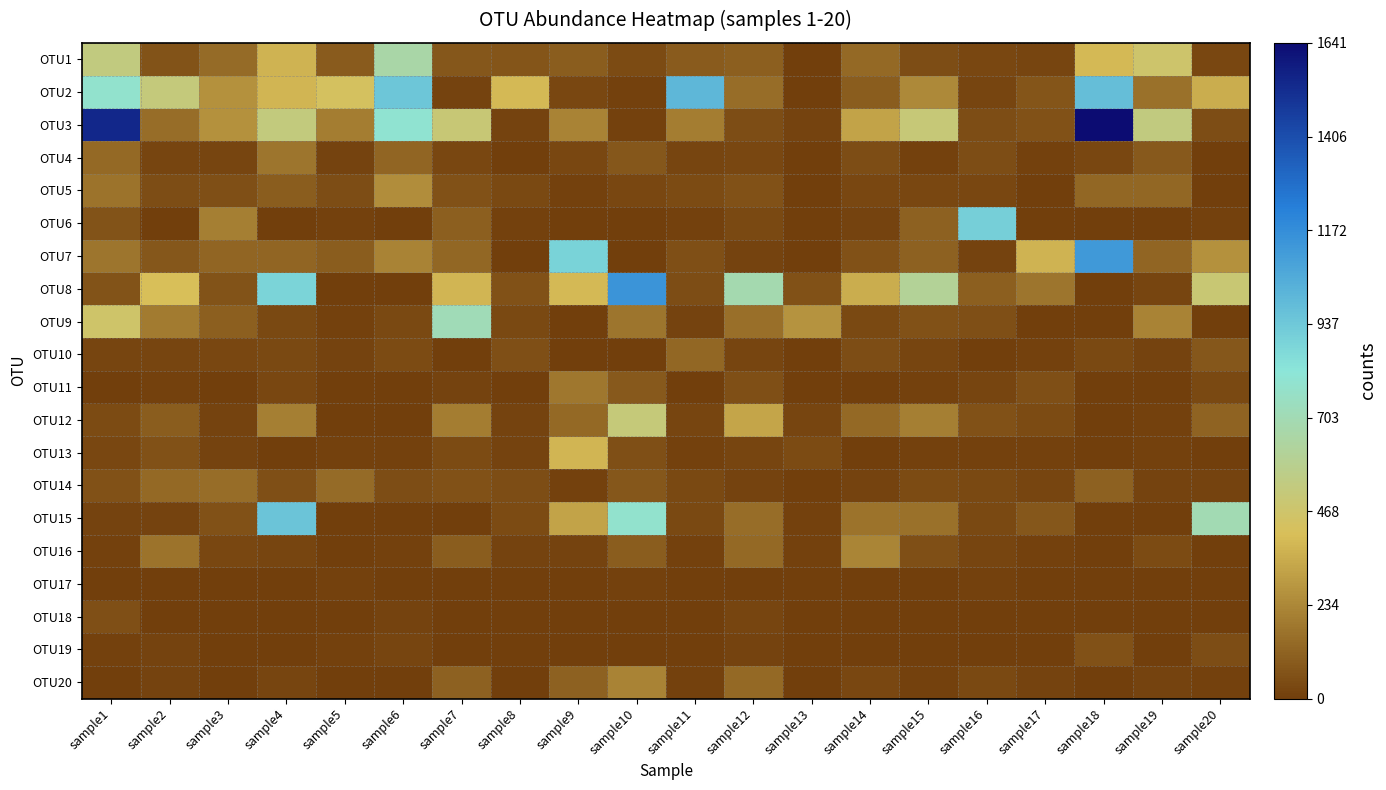

Count the number of categories in the chart.

20